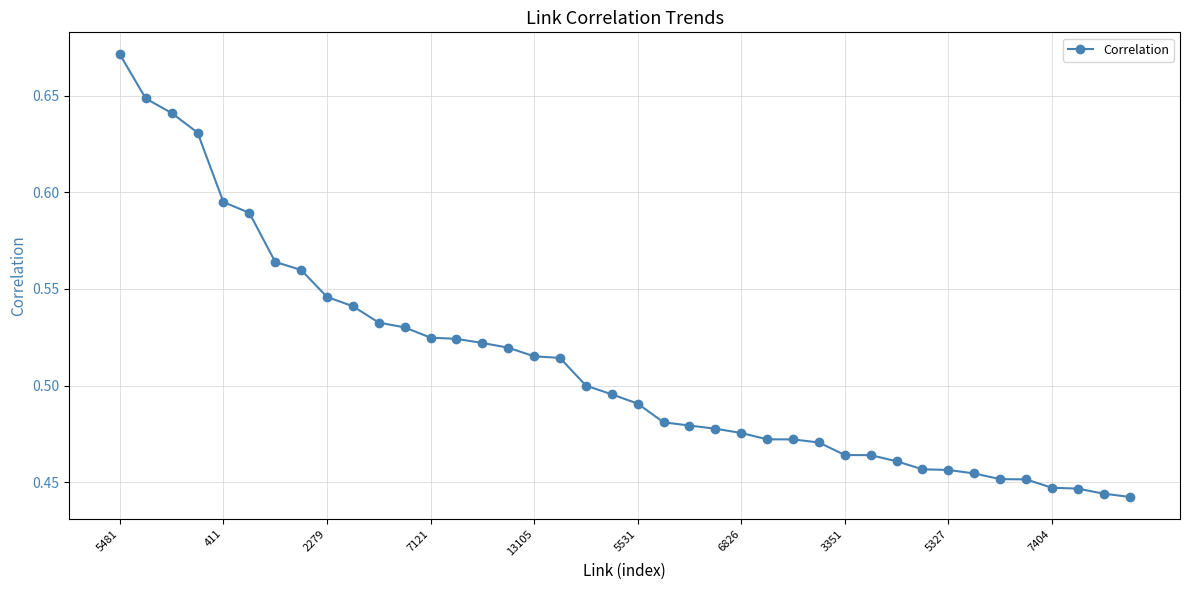

What is the sum of all values?

20.4